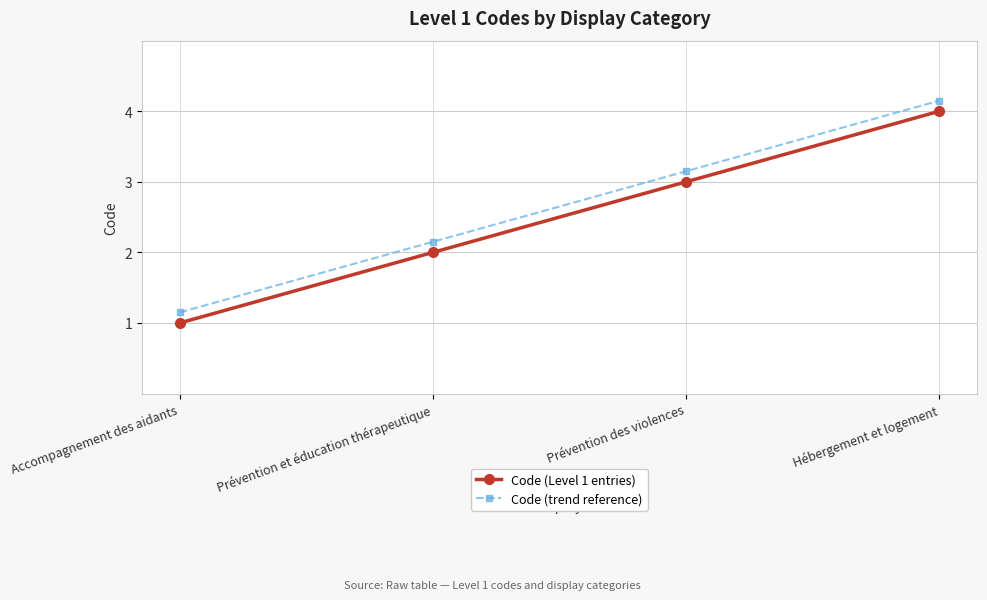

Which category has the highest value in the Code (Level 1 entries) series?

Hébergement et logement